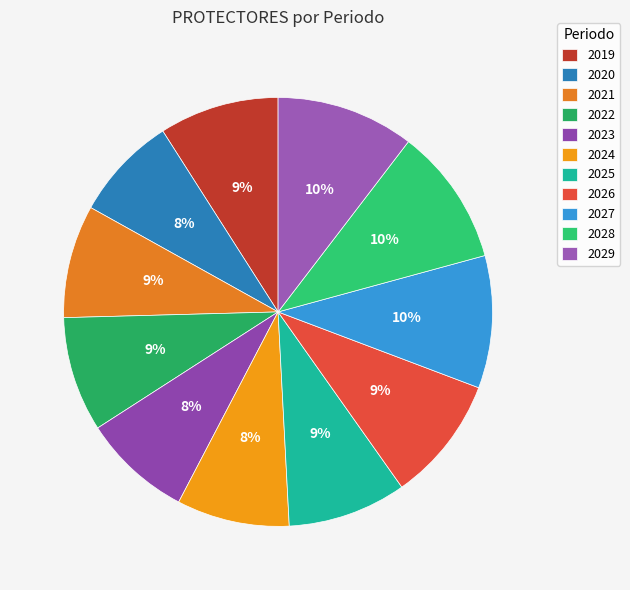

The 2024 slice represents 1% of the pie. True or false?

False